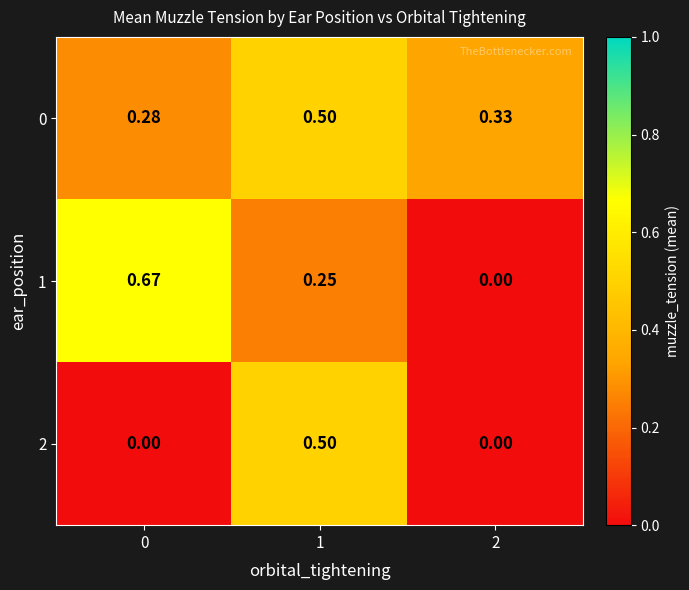

Which series has the widest spread of values?

1